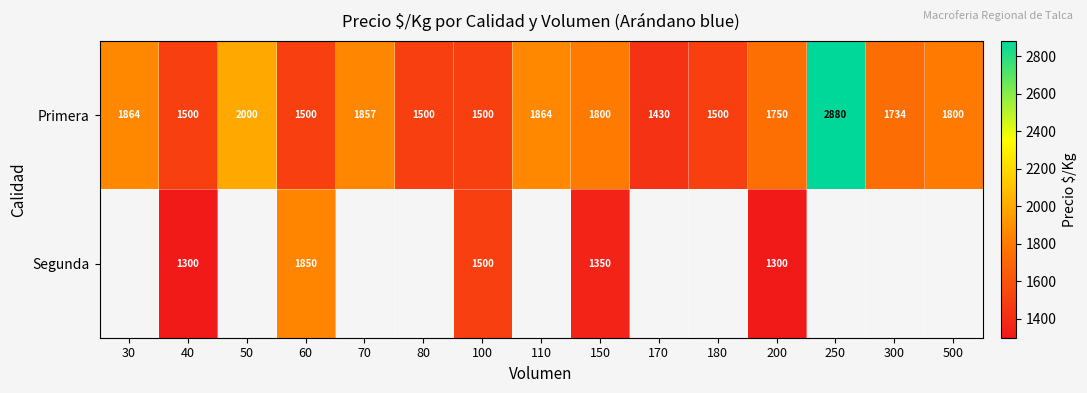

Is it true that Primera equals 1864 at 30?

True